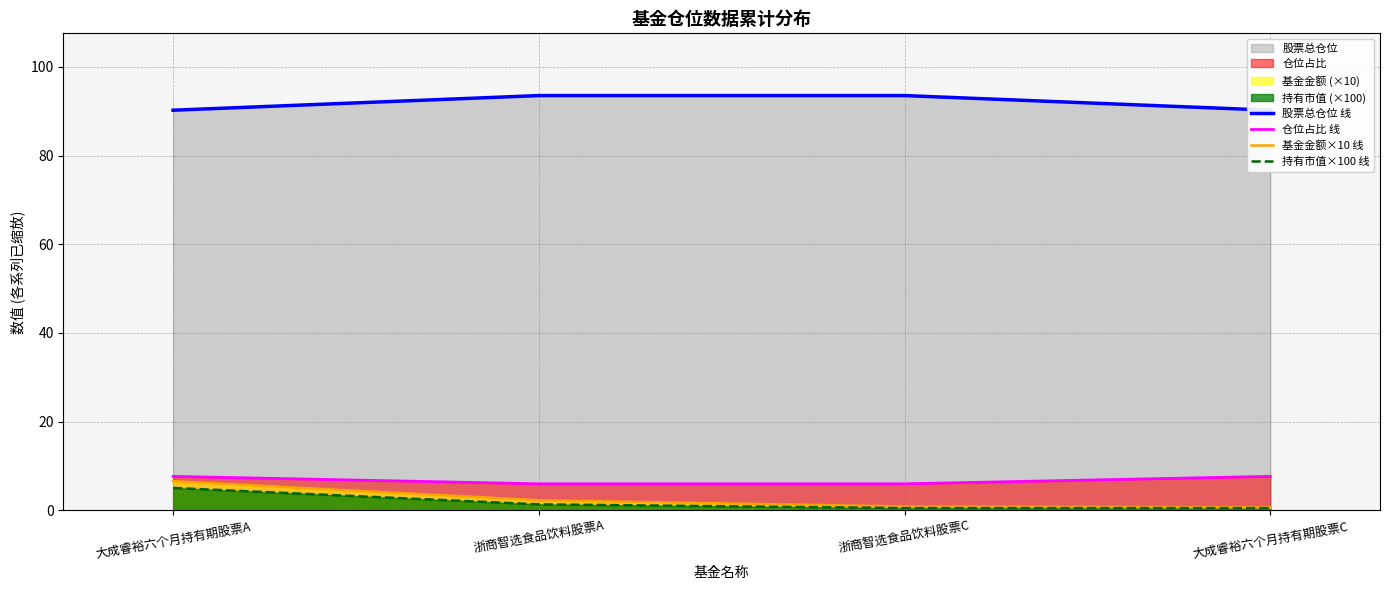

What position from the left is 浙商智选食品饮料股票A?

2